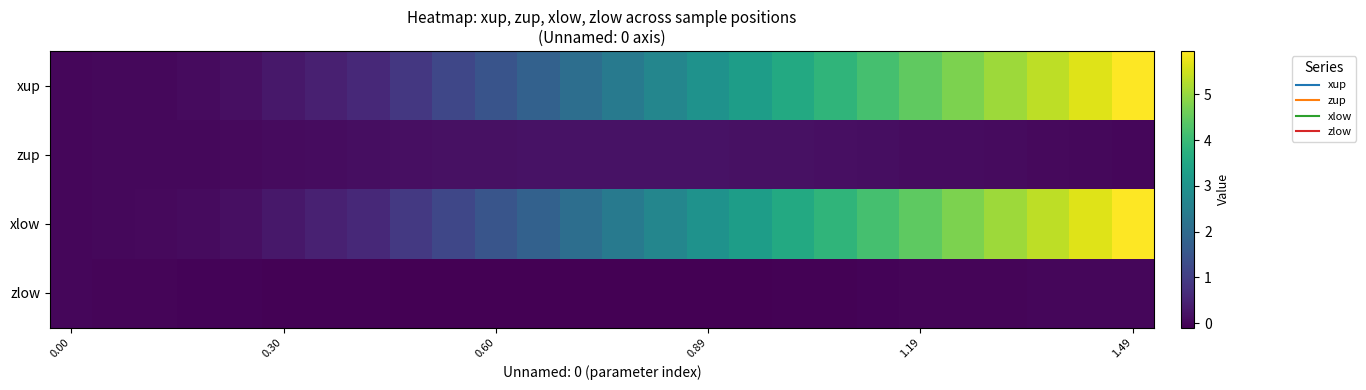

At how many categories does at least one series exceed 3?

10